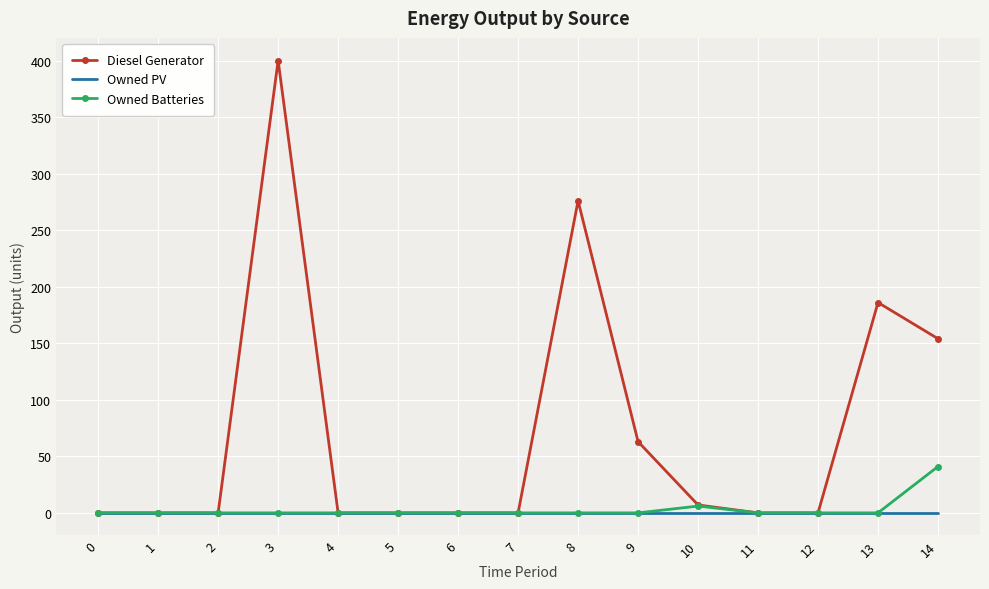

List the series in order of their peak value, lowest first.

Owned PV, Owned Batteries, Diesel Generator